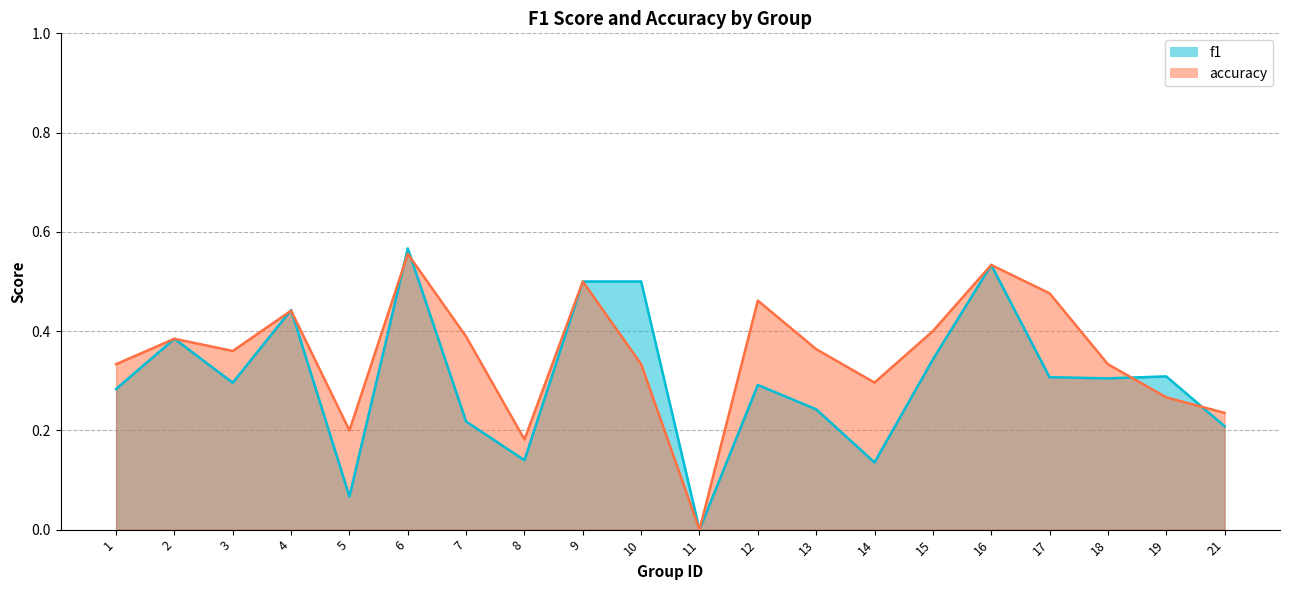

Rank the categories by f1 value from highest to lowest.

6, 16, 9, 10, 4, 2, 15, 19, 17, 18, 3, 12, 1, 13, 7, 21, 8, 14, 5, 11